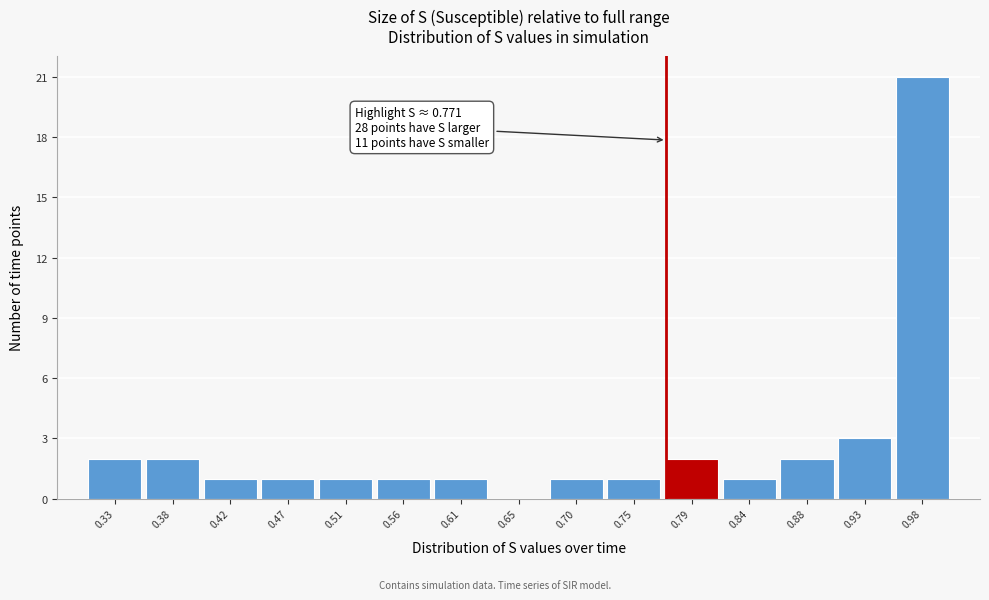

Over which range of the x-axis is the bar tallest?

0.955 to 1.000